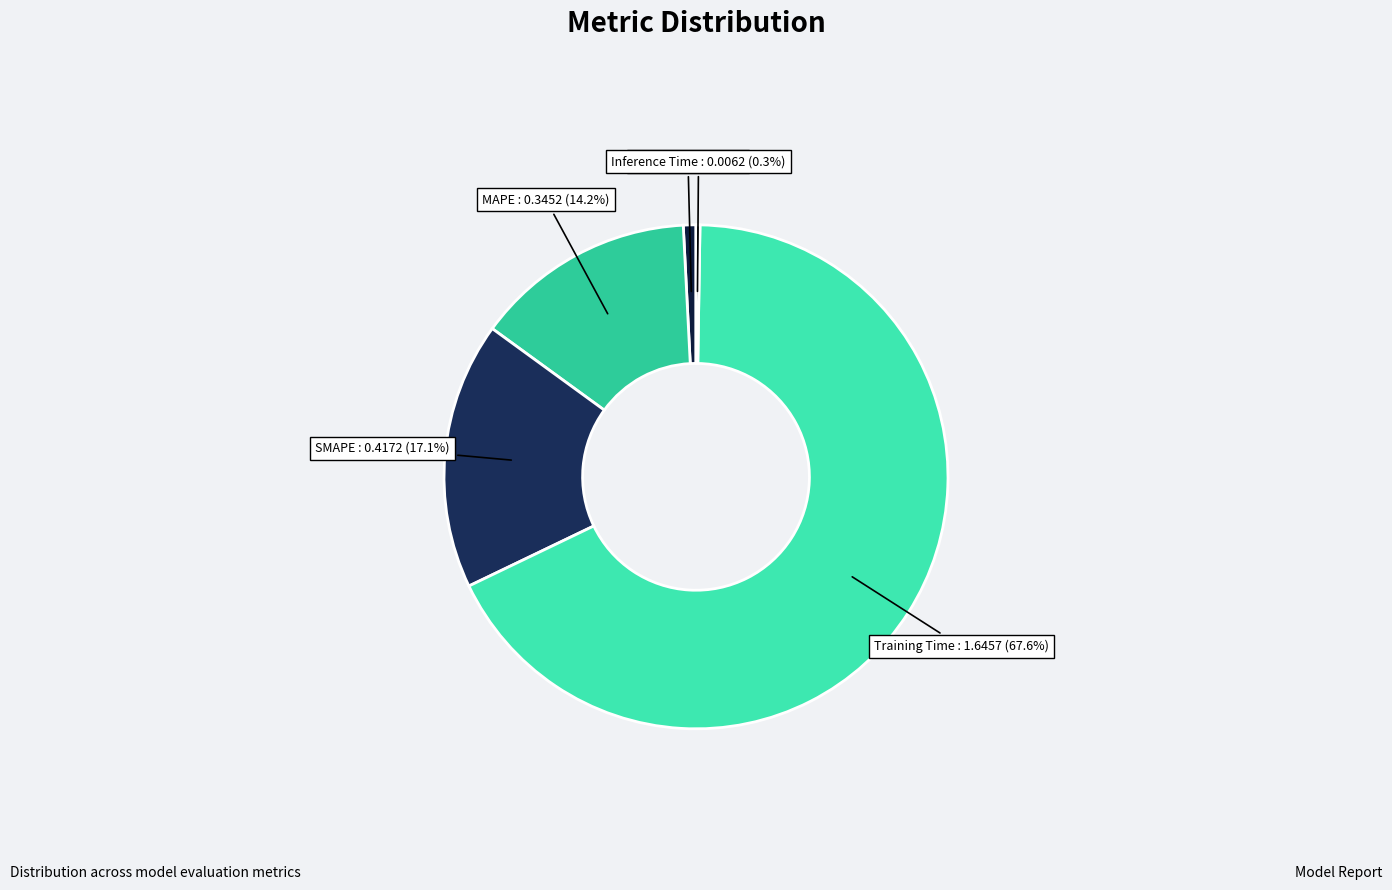

What is the total percentage of MSE and MAPE?

15.0%